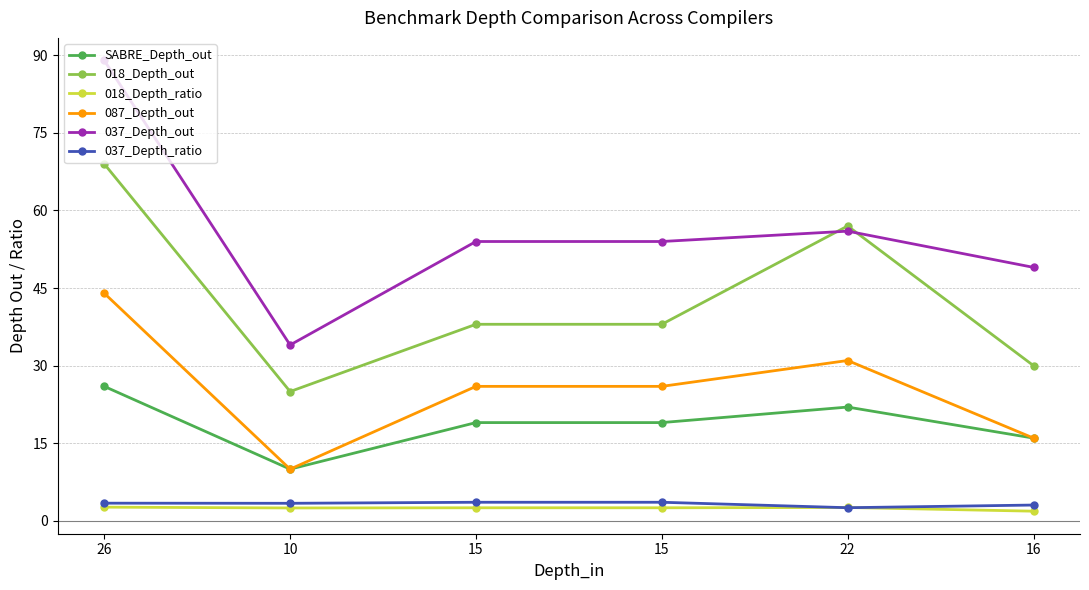

What is the total value across all series at 10?

84.9